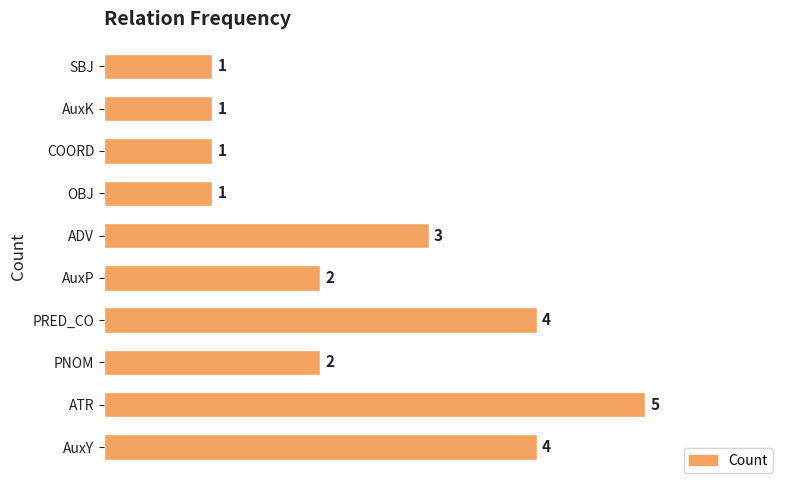

The chart shows a value of 1 at OBJ. True or false?

True